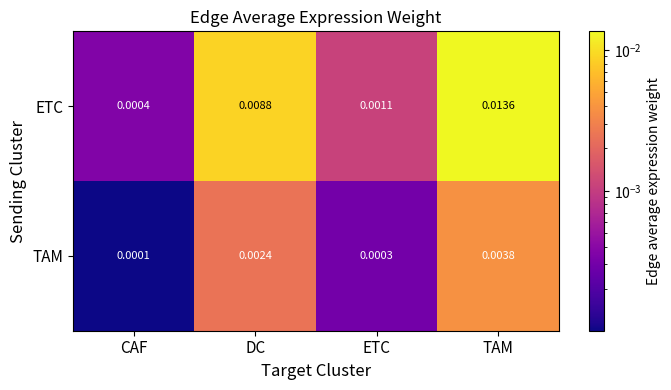

Which series has the largest range (max minus min)?

ETC